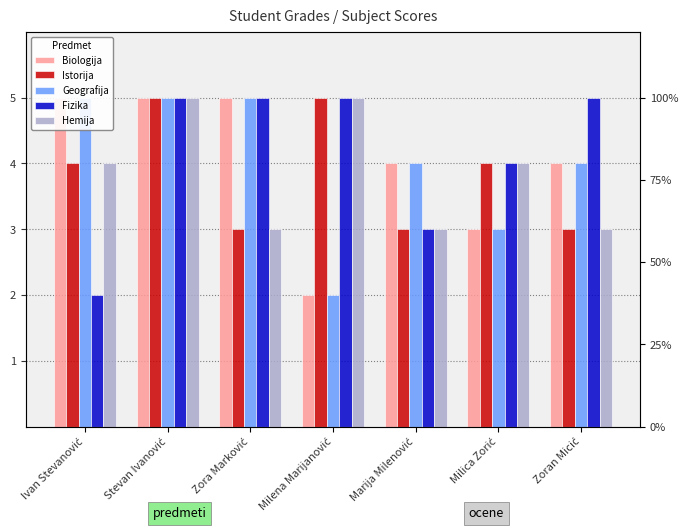

What are all the series names shown in the legend?

Biologija, Istorija, Geografija, Fizika, Hemija